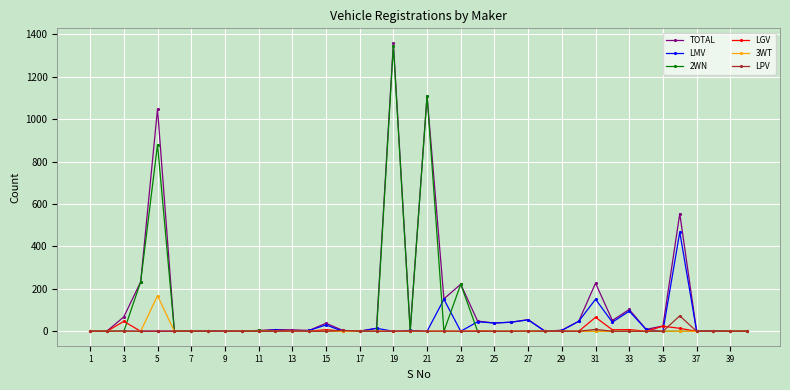

What is the maximum value shown in the chart?

1361